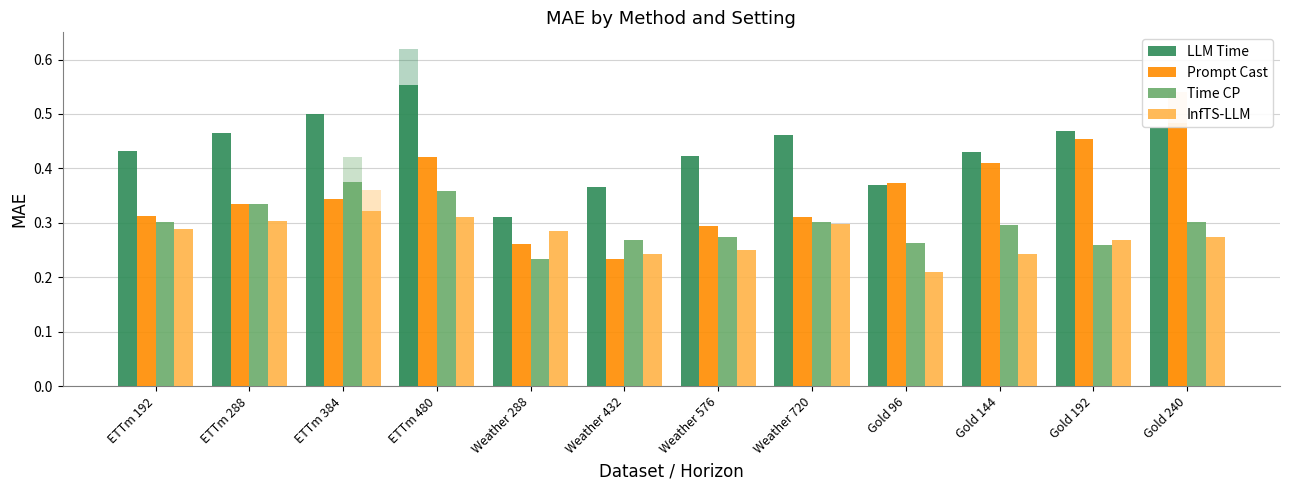

Read the LLM Time value at ETTm 288.

0.5